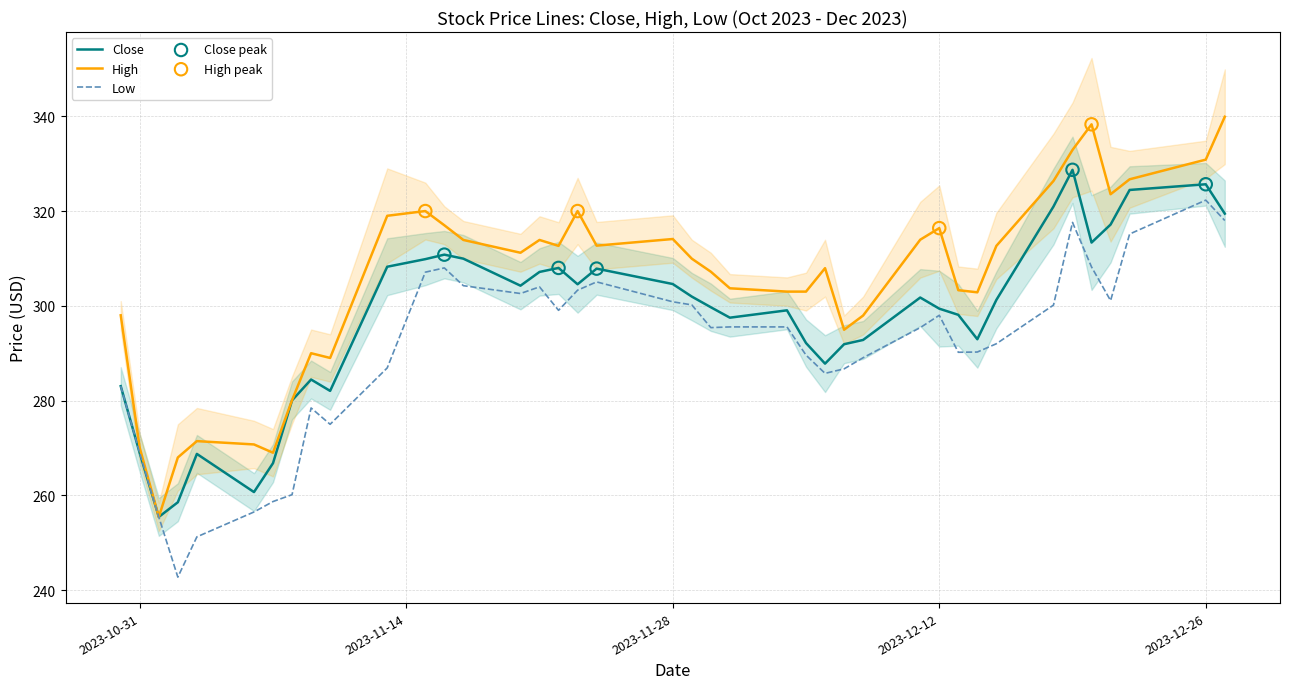

What is the total value across all series at 2023-11-20?

918.0